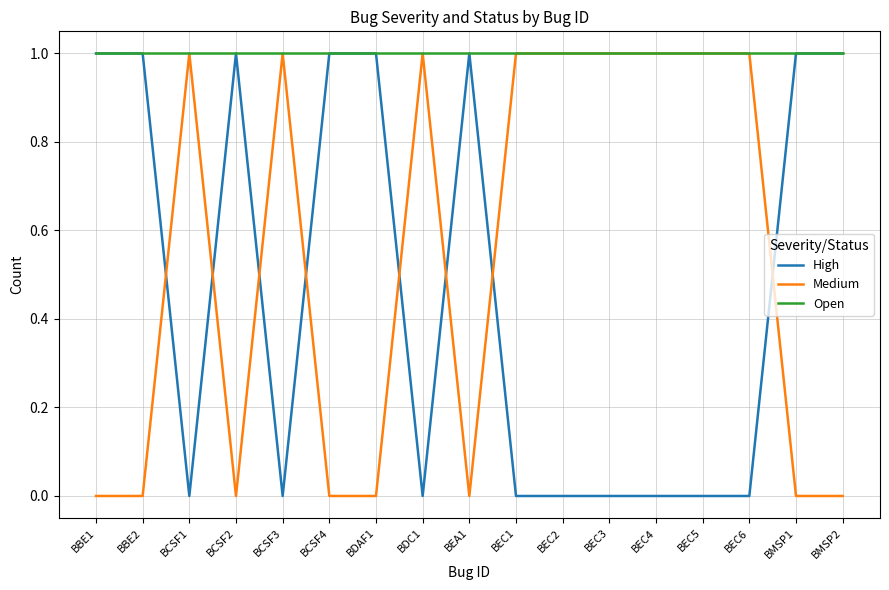

What is the maximum value for Medium?

1